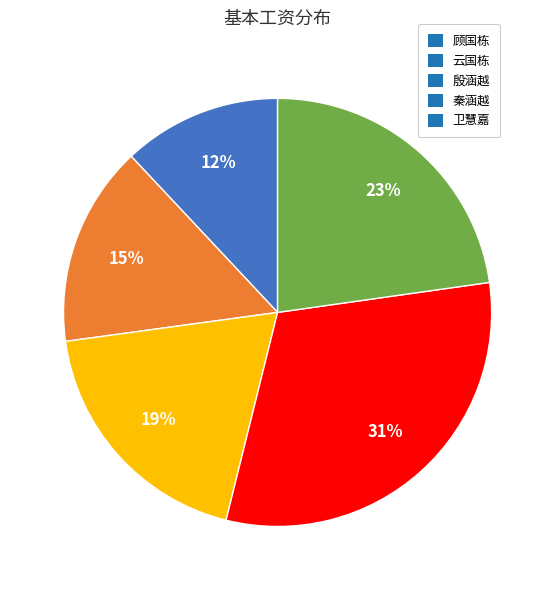

To the nearest percent, what is the combined percentage of 殷涵越 and 顾国栋?

31%